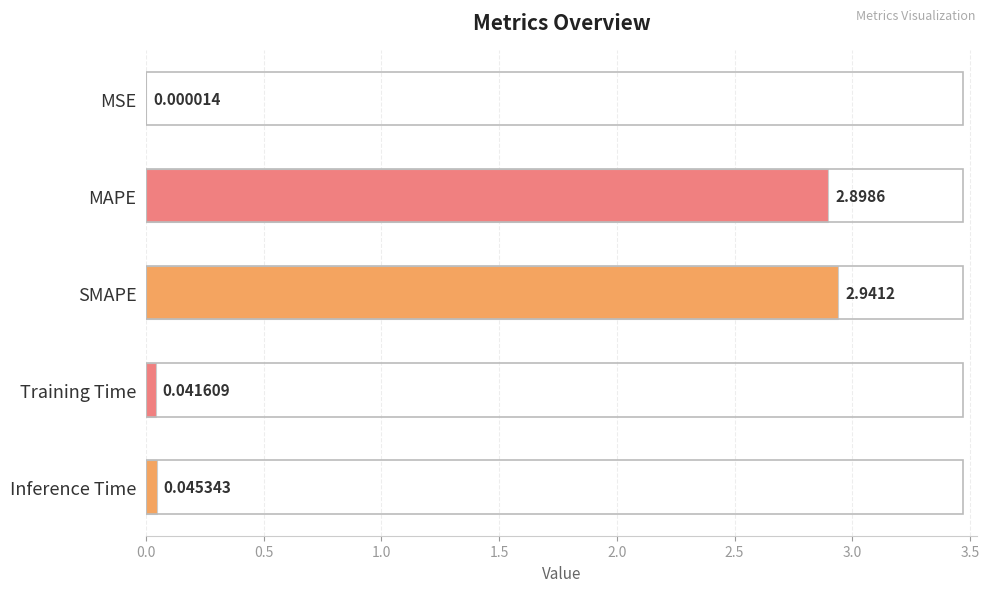

At which category does the chart reach its peak across all series?

SMAPE